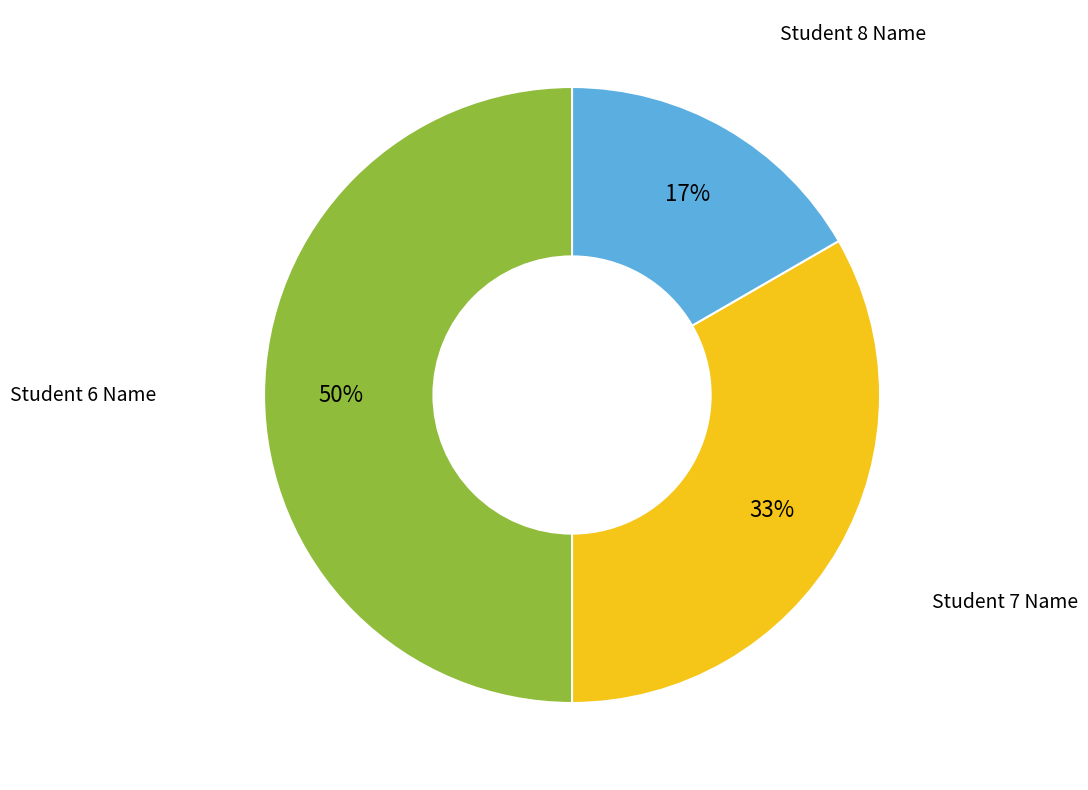

Count the number of slices in the pie.

3